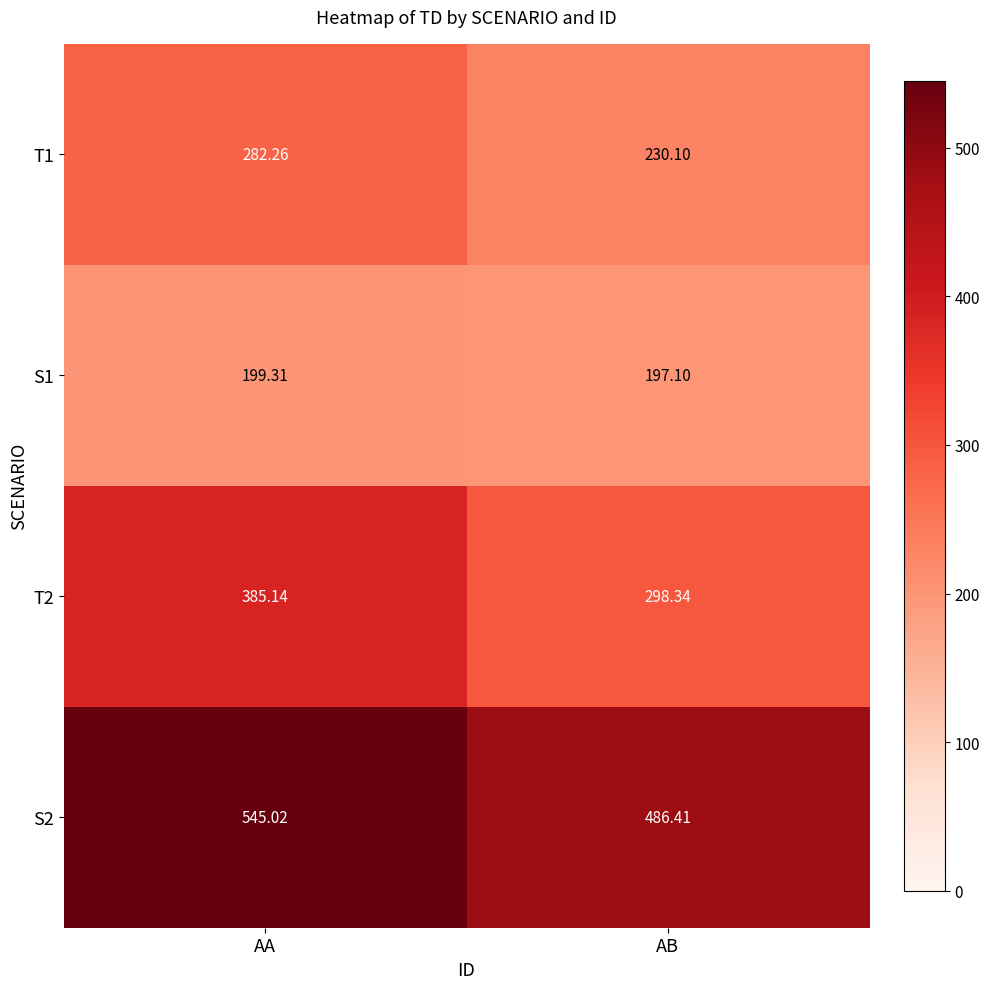

Between AA and AB, which series saw the biggest shift?

T2